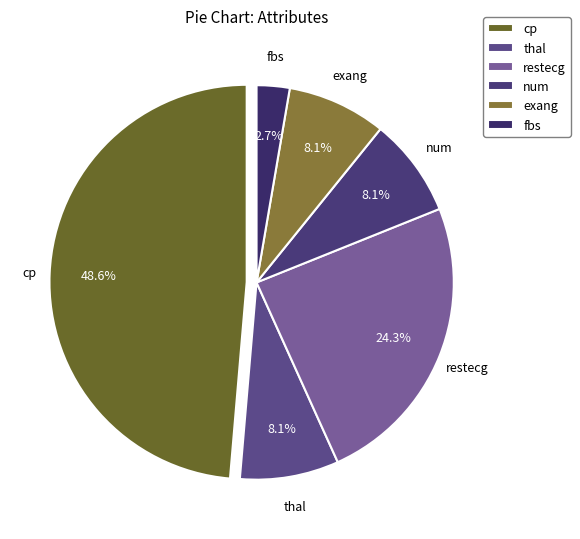

True or false: cp accounts for 49% of the total.

True